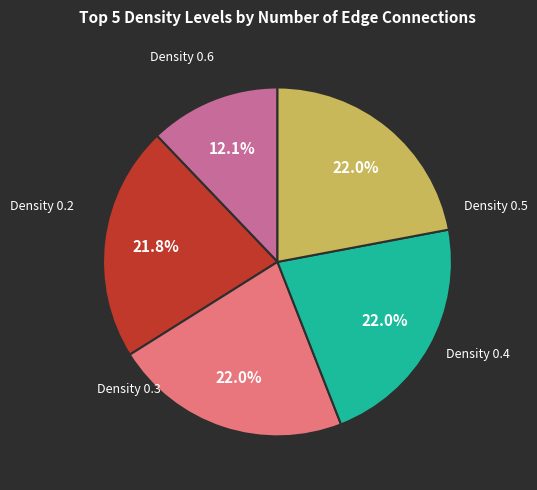

Is there a majority slice in this chart?

No